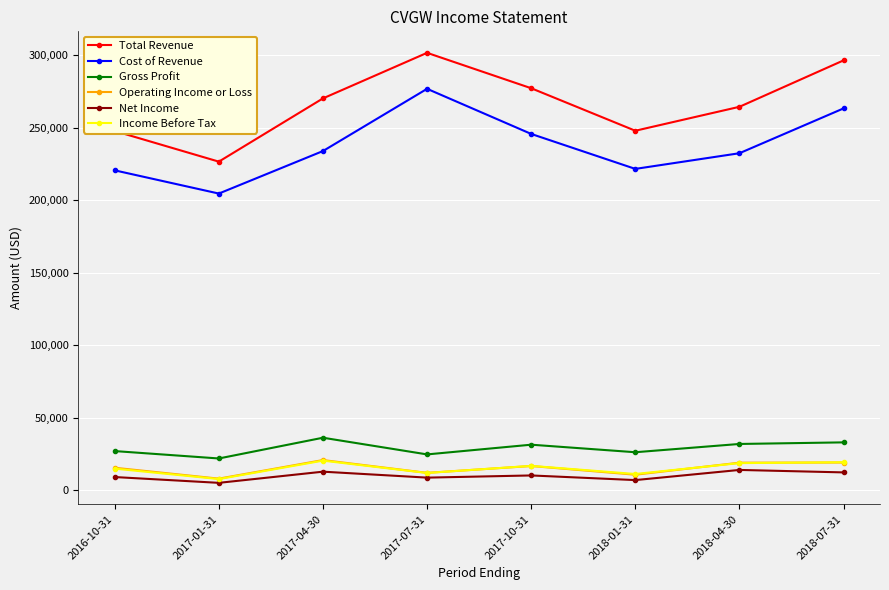

How many lines are shown in the chart?

6